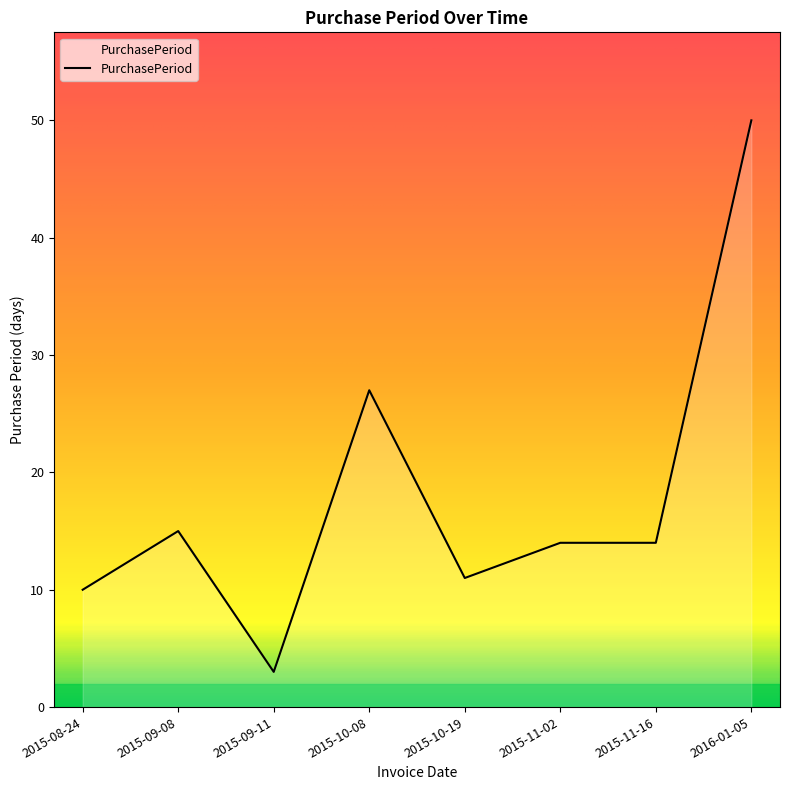

Count the number of categories in the chart.

8